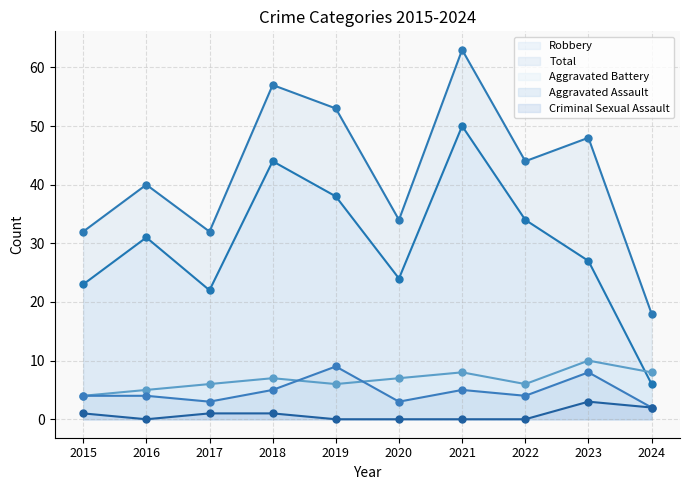

At which category is the sum across all series the highest?

2021